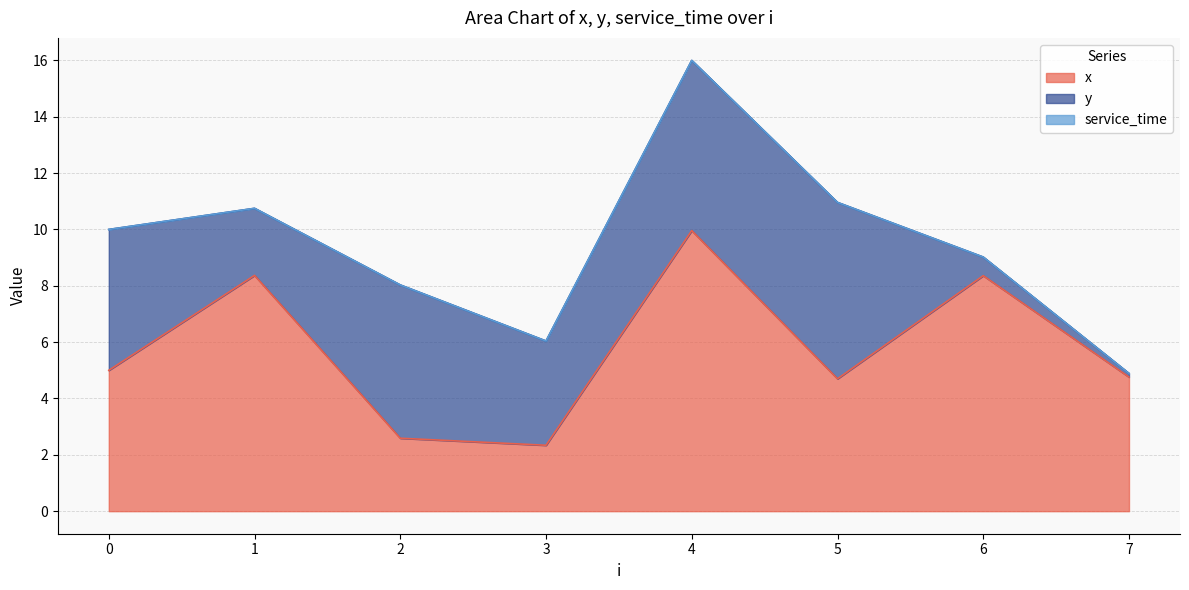

What is the value of the x point at the 1st from the left?

5.0